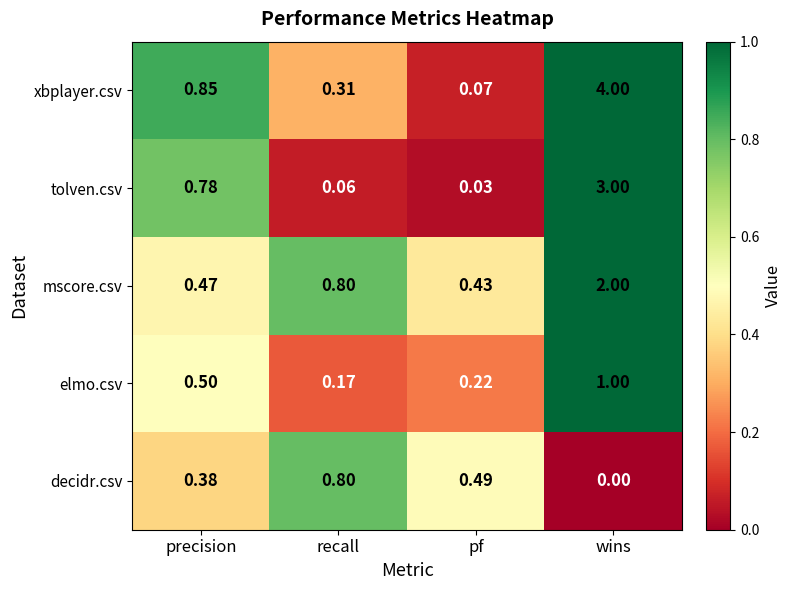

Rank the series by their maximum value, from highest to lowest.

xbplayer.csv, tolven.csv, mscore.csv, elmo.csv, decidr.csv